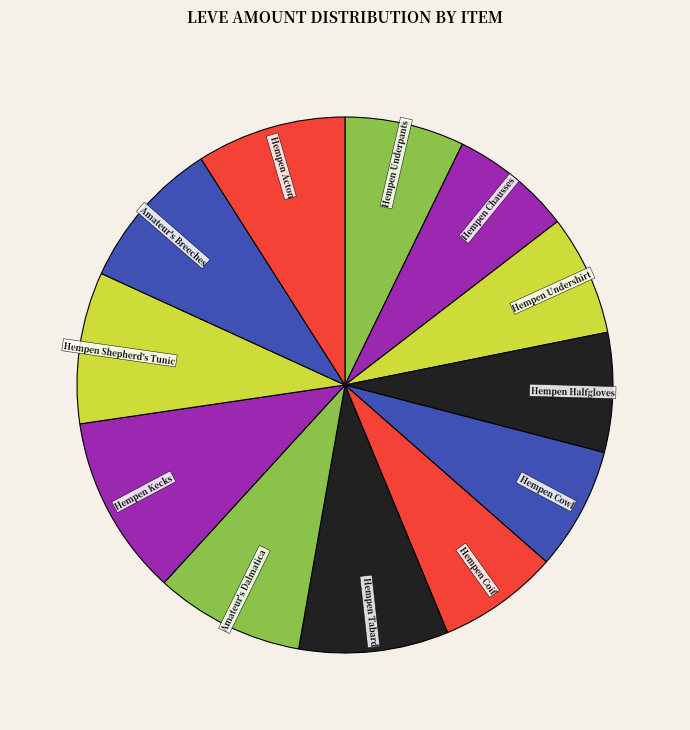

Count the number of slices in the pie.

12